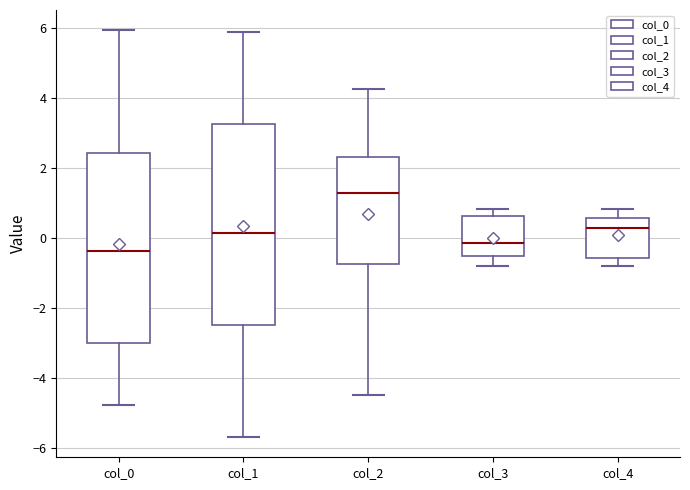

Reading left to right, read every box against the y-axis: the position of its median line, the range the box covers, and the ends of its whiskers. The values are not printed on the chart, so give them approximately, as read against the axis.

col_0: median -0.4, box -3.0 to 2.4, whiskers -4.8 to 6.0
col_1: median 0.2, box -2.6 to 3.2, whiskers -5.6 to 5.8
col_2: median 1.2, box -0.8 to 2.4, whiskers -4.4 to 4.2
col_3: median -0.2, box -0.6 to 0.6, whiskers -0.8 to 0.8
col_4: median 0.2, box -0.6 to 0.6, whiskers -0.8 to 0.8